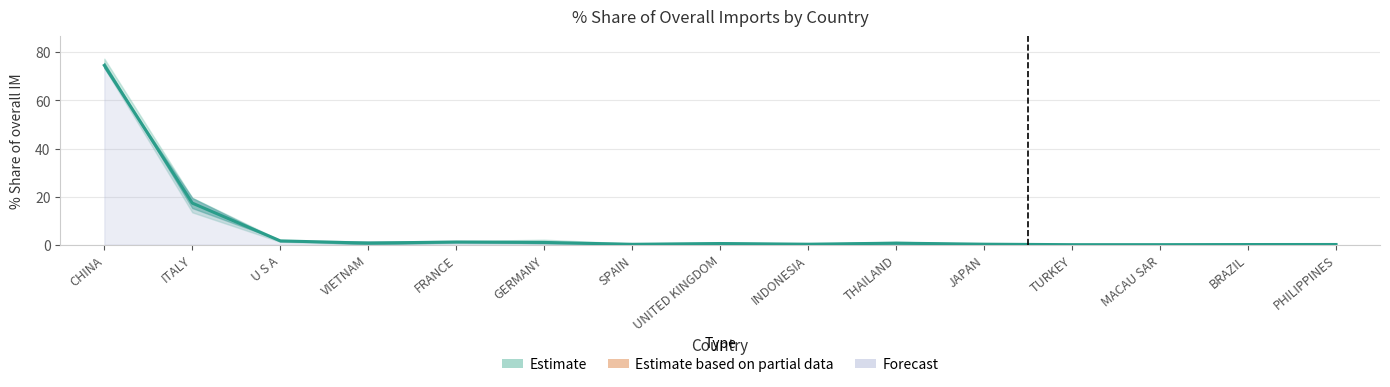

Count the number of categories in the chart.

15